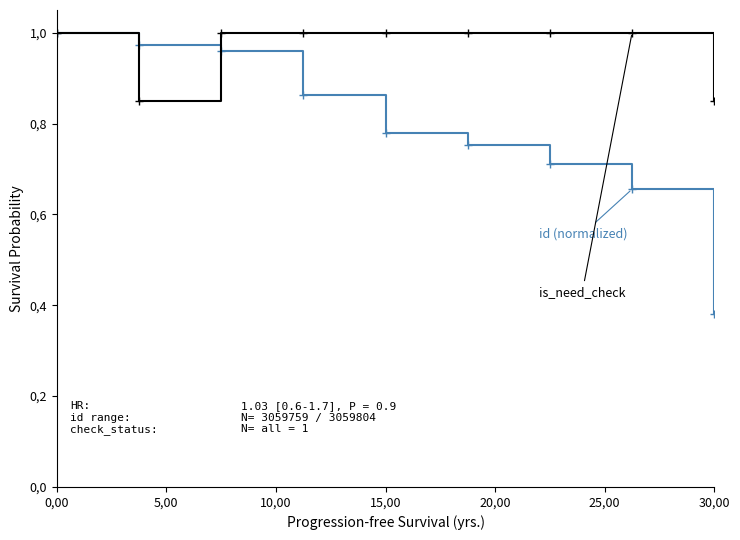

At which category is the sum across all series the highest?

0,00